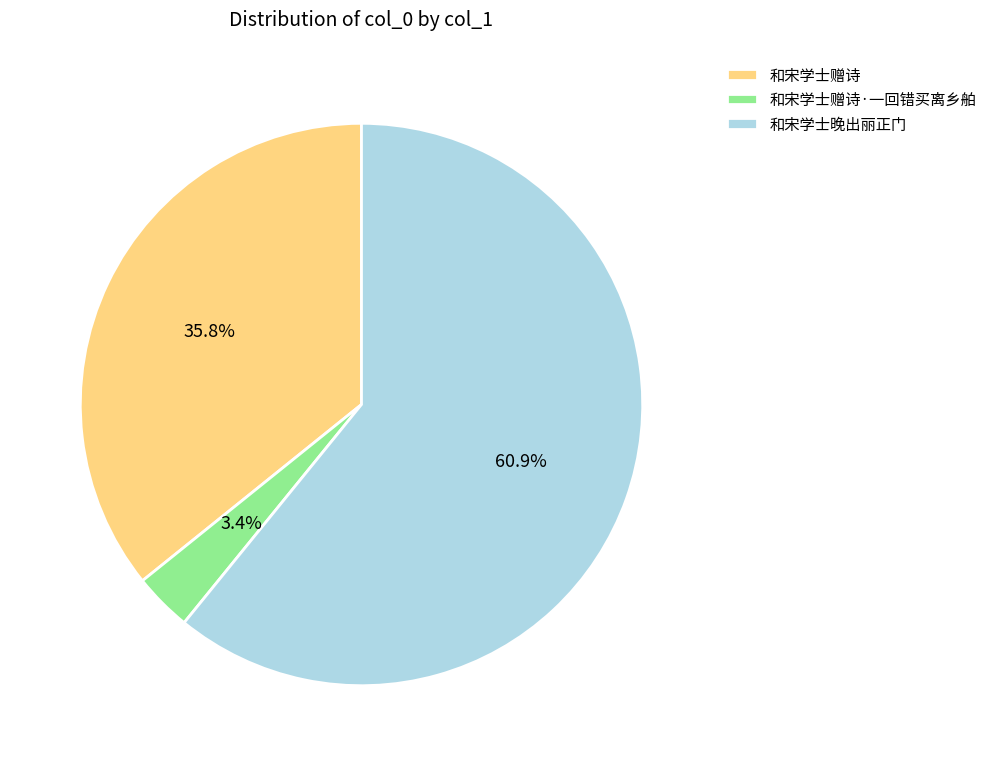

Rank the categories by value from lowest to highest.

和宋学士赠诗·一回错买离乡舶, 和宋学士赠诗, 和宋学士晚出丽正门